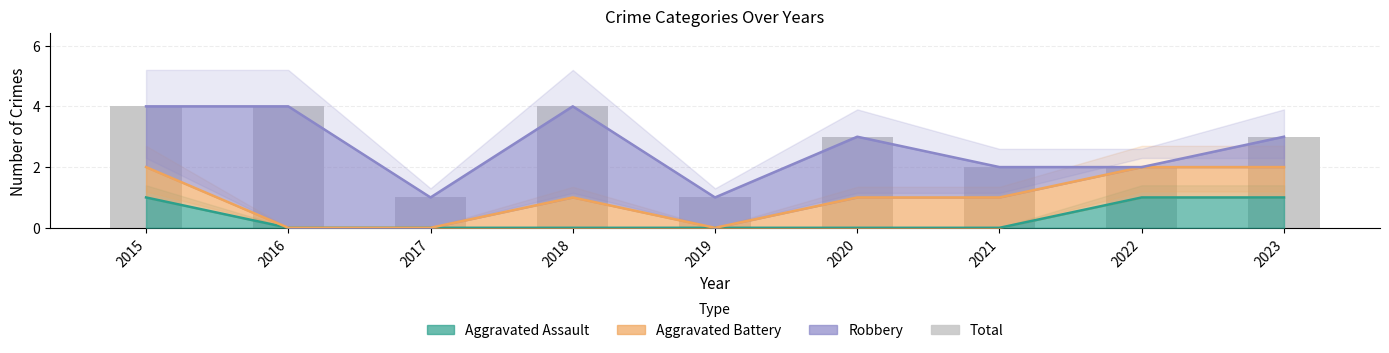

Is the value of Aggravated Battery at 2022 greater than the value of Robbery at 2016?

No